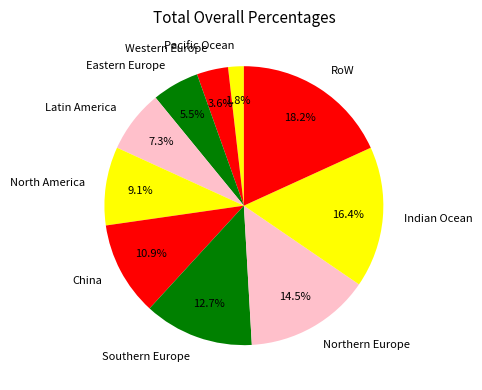

Rank the categories by value from highest to lowest.

RoW, Indian Ocean, Northern Europe, Southern Europe, China, North America, Latin America, Eastern Europe, Western Europe, Pacific Ocean